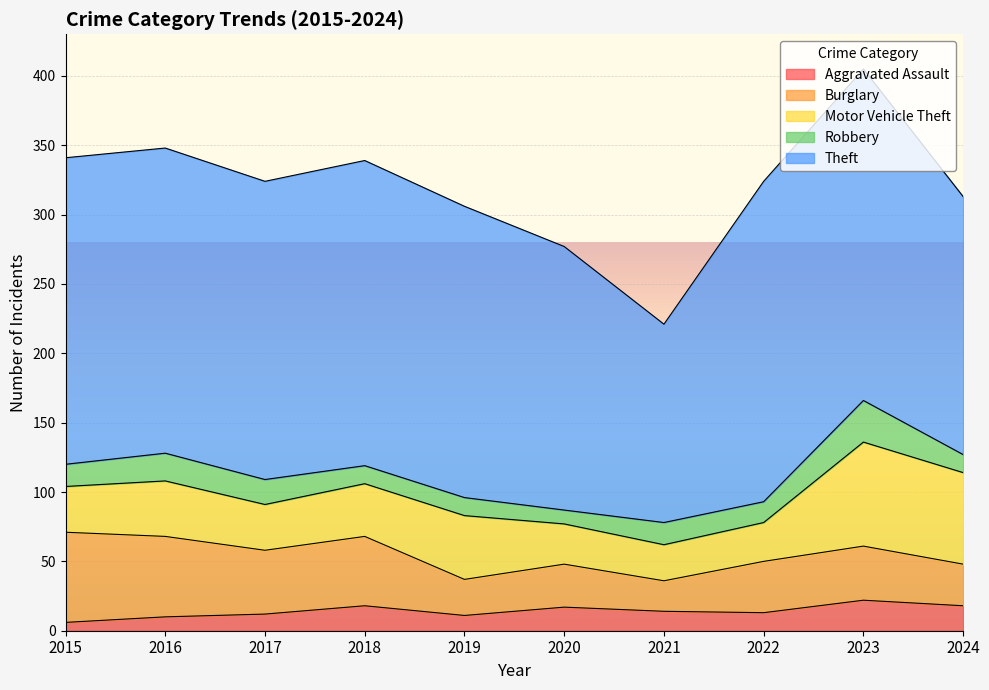

What is the sum of all Burglary values?

404